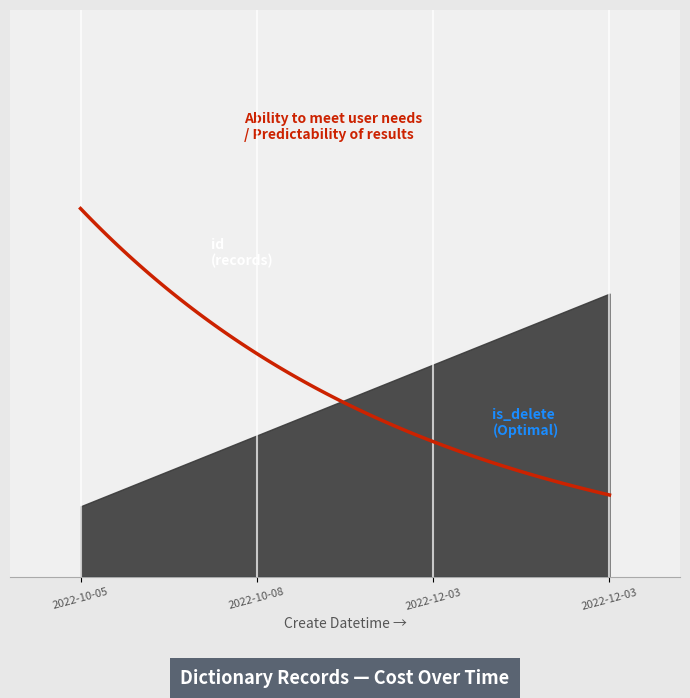

Which series changed the most between 2022-10-05 and 2022-12-03?

id